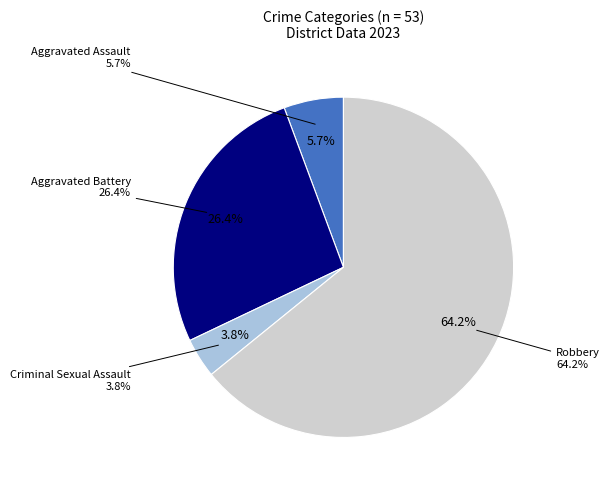

What percentage is the Criminal Sexual Assault slice, to the nearest percent?

4%